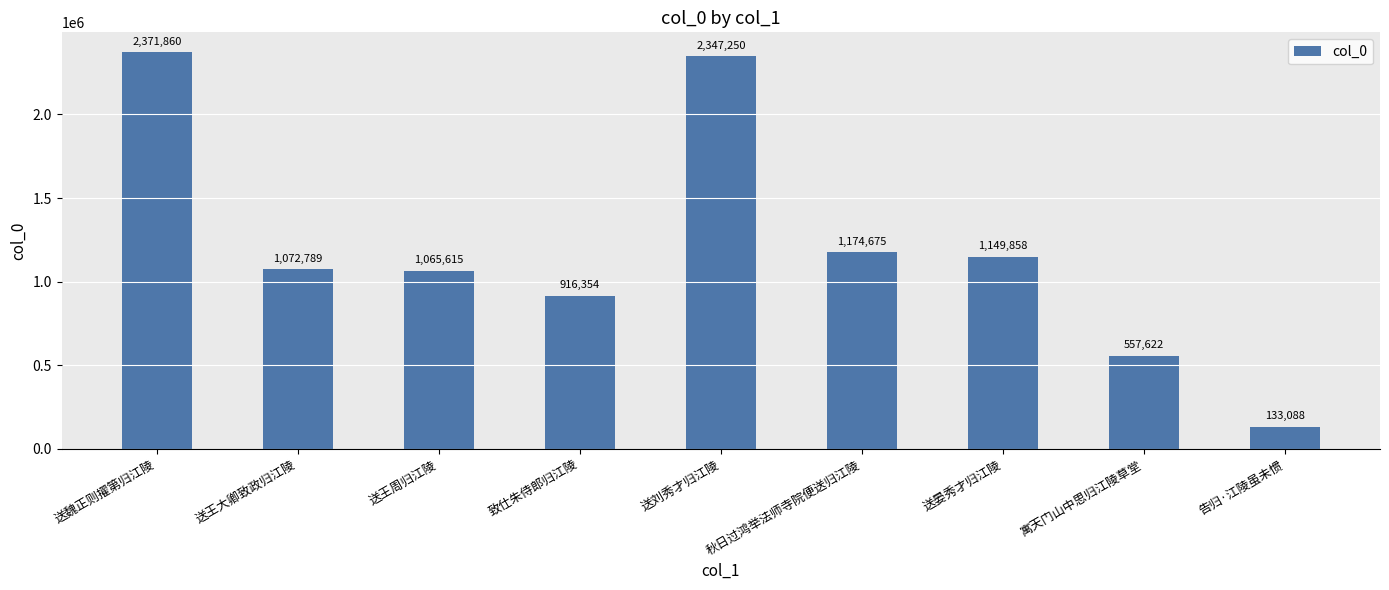

List the labels in order of value, largest first.

送魏正则擢第归江陵, 送刘秀才归江陵, 秋日过鸿举法师寺院便送归江陵, 送晏秀才归江陵, 送王大卿致政归江陵, 送王周归江陵, 致仕朱侍郎归江陵, 寓天门山中思归江陵草堂, 告归·江陵虽未惯